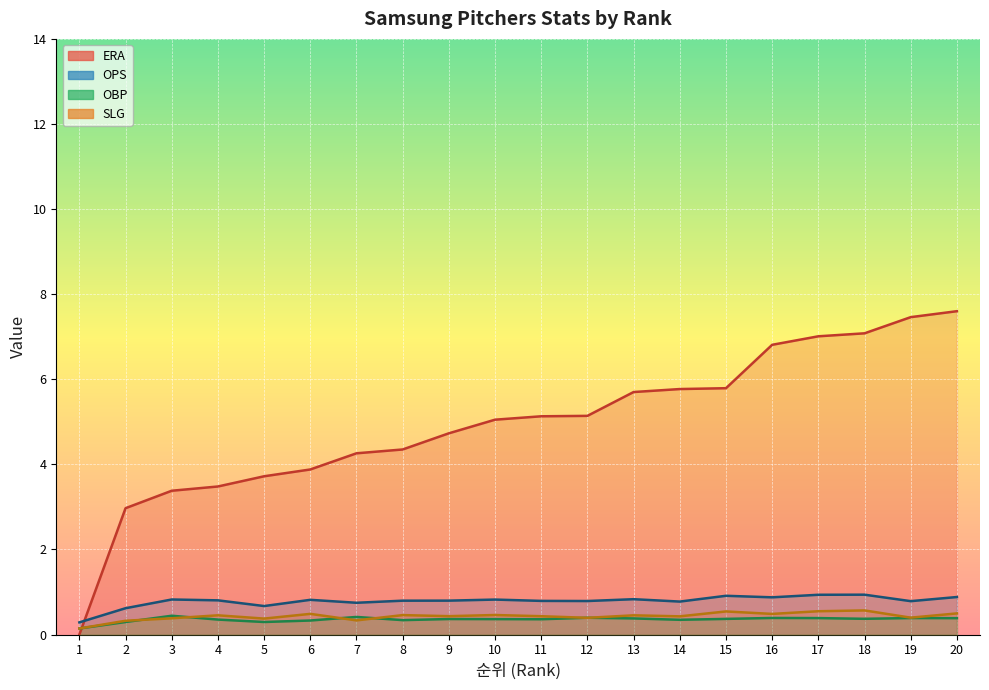

The OBP series shows 0.2 at 7. True or false?

False